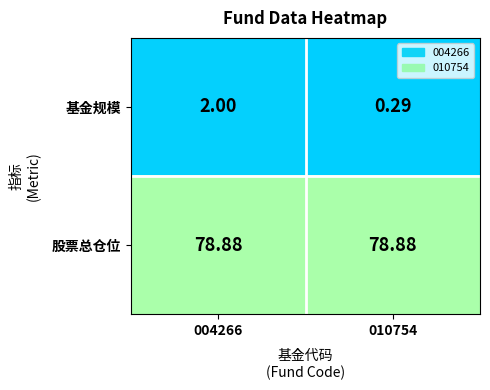

List the series in order of their overall mean, highest first.

股票总仓位, 基金规模